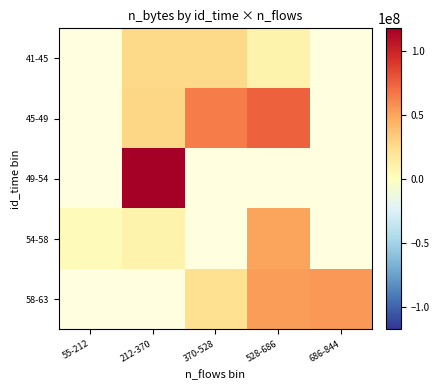

What is the spread (max minus min) of values at 212-370?

109294372.5